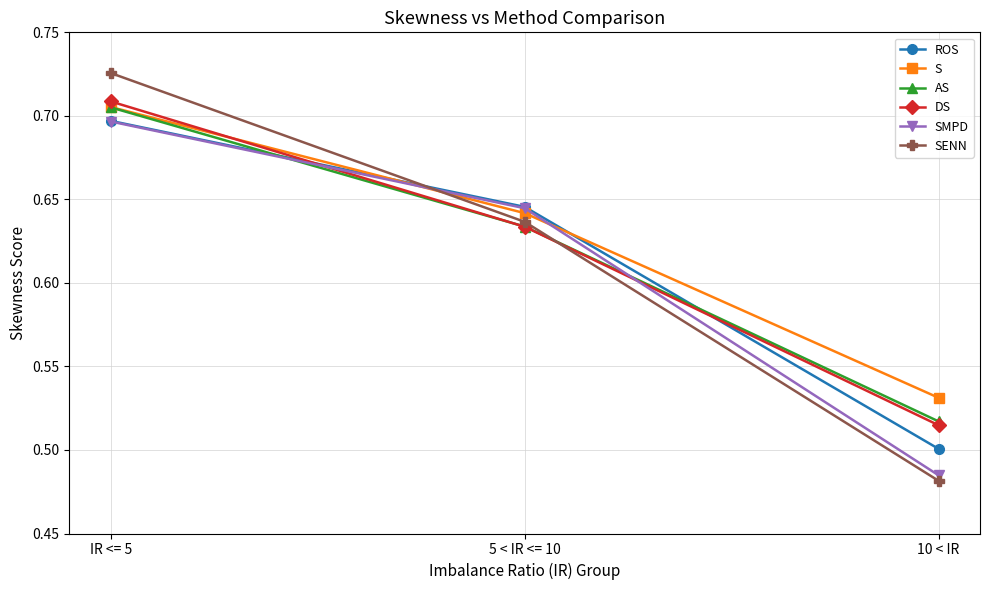

Which series has the widest spread of values?

SENN